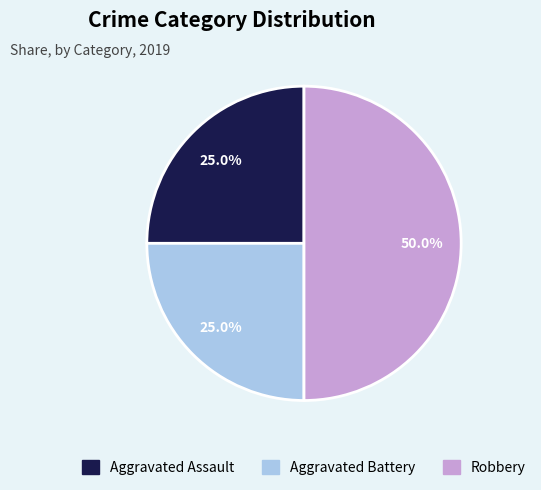

True or false: Aggravated Assault accounts for 25% of the total.

True